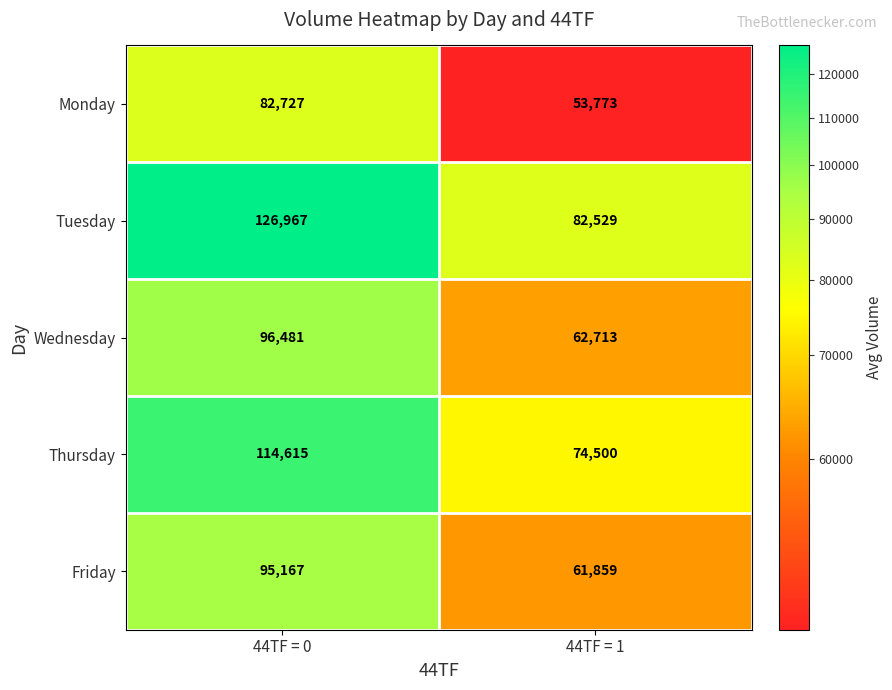

Rank the series by their maximum value, from highest to lowest.

Tuesday, Thursday, Wednesday, Friday, Monday